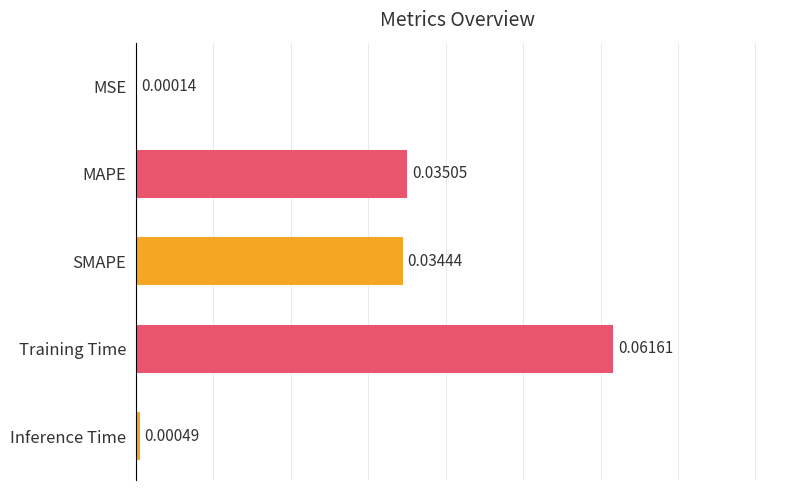

Are the bars horizontal?

Yes